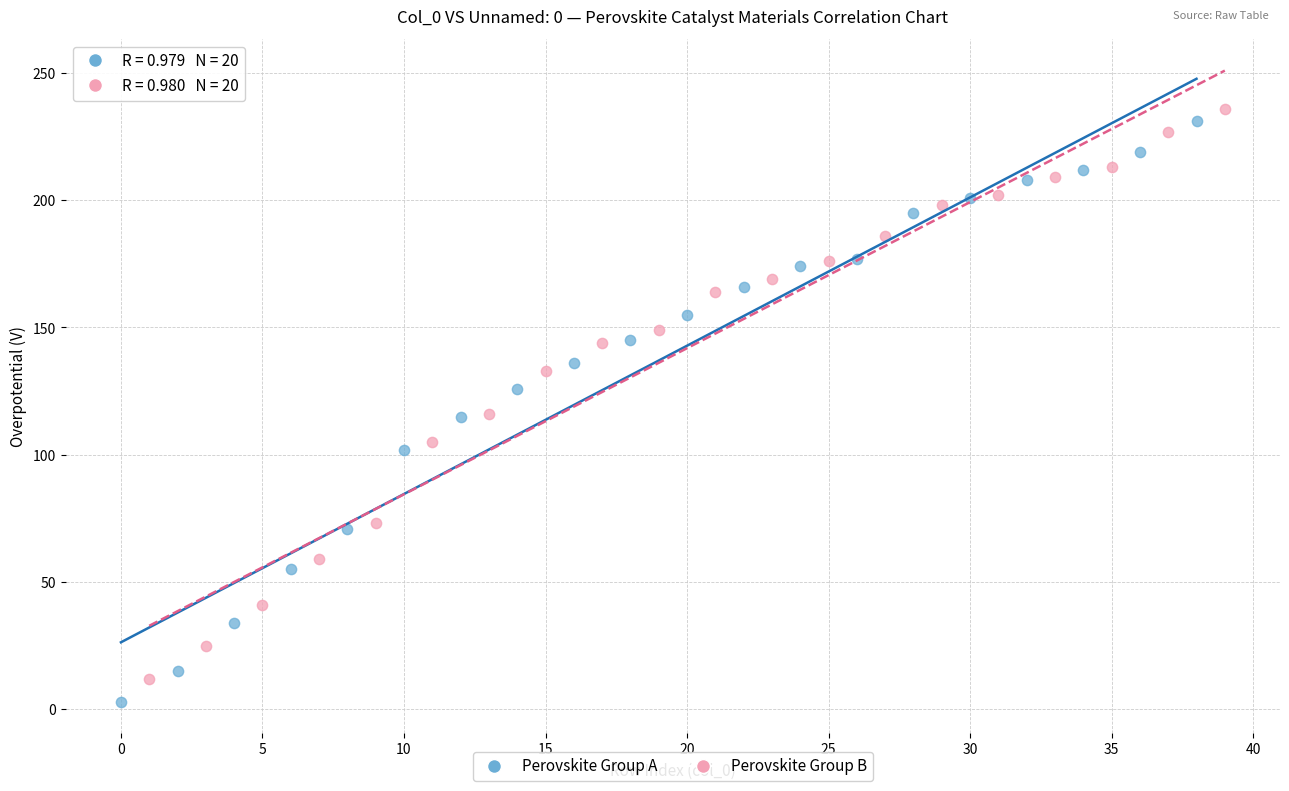

Which series has the widest spread of Y values?

Perovskite Group A